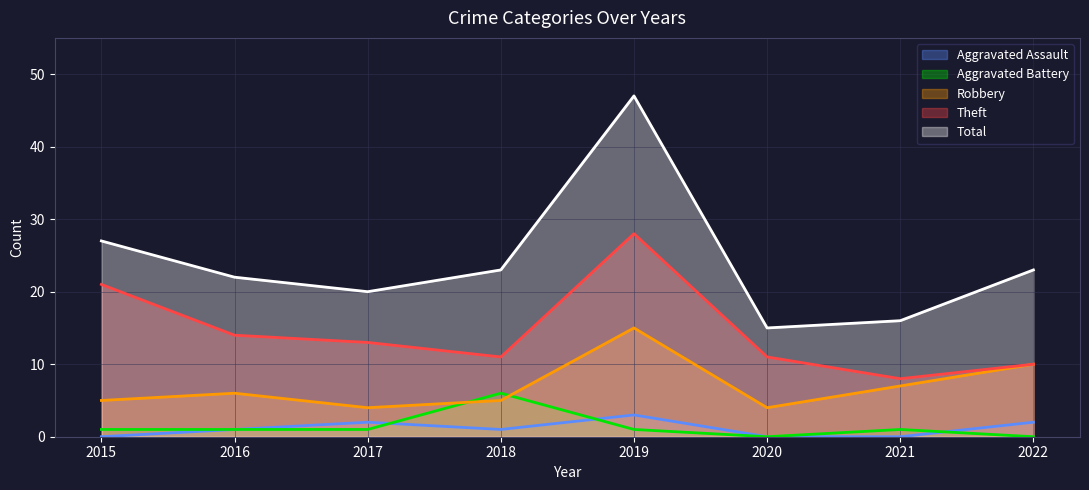

What is the difference between the highest and lowest values at 2015?

27